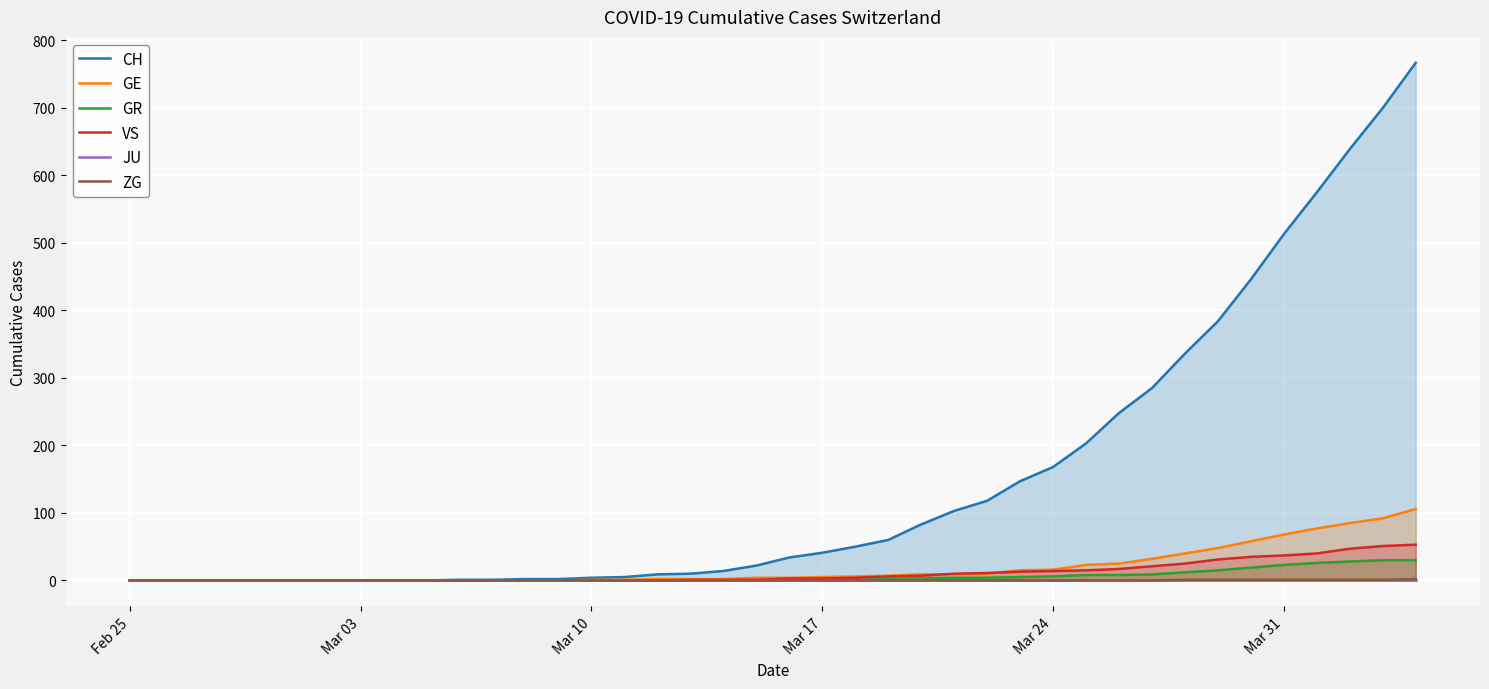

What are all the series names shown in the legend?

CH, GE, GR, VS, JU, ZG